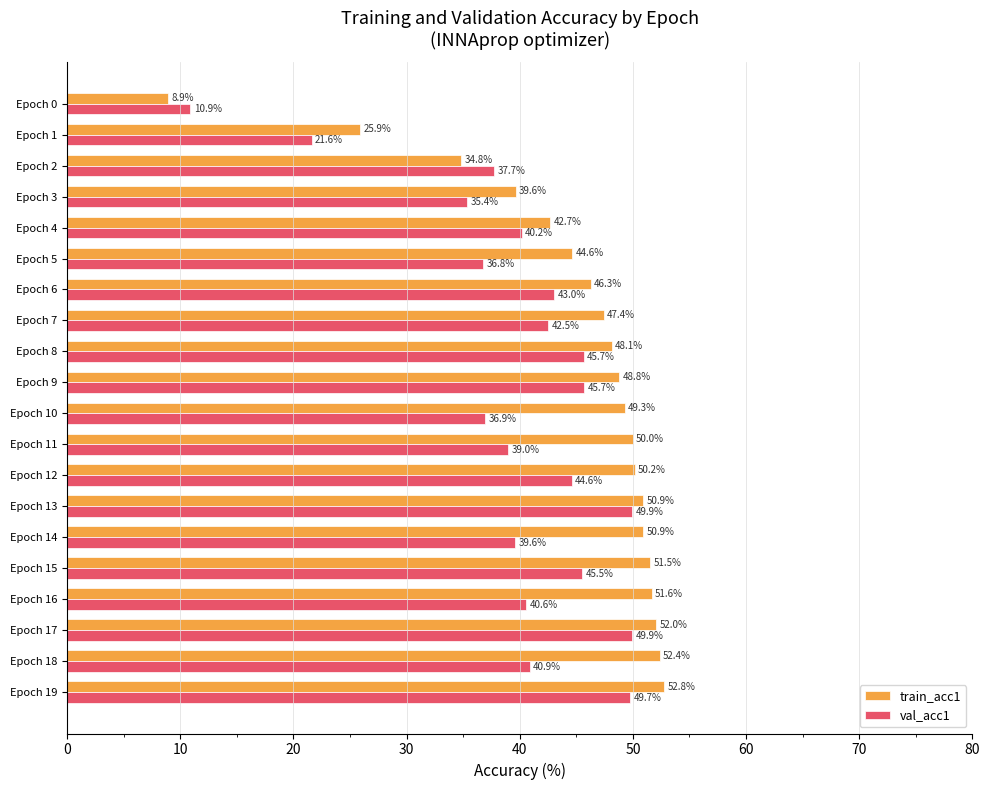

What value does the train_acc1 series have at Epoch 17?

52.0